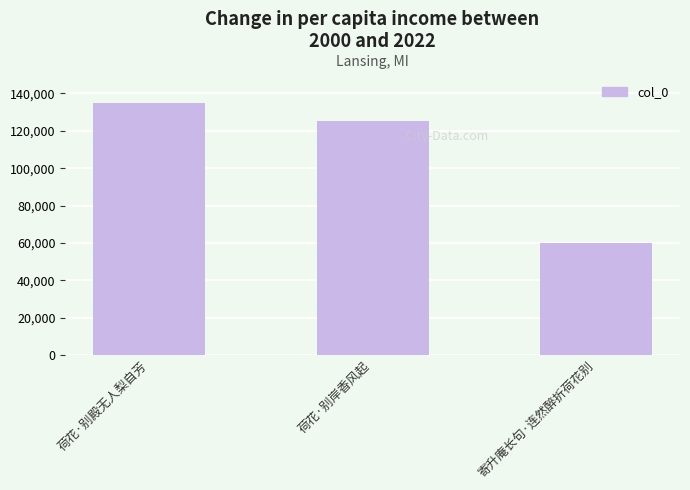

How many data points does each series have?

3